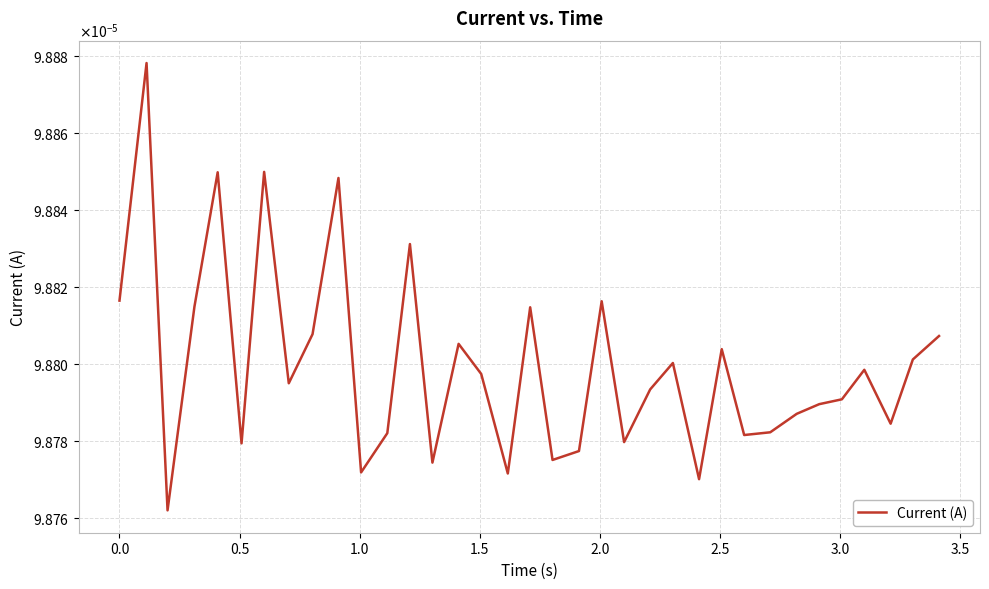

How many interior local valleys (lower than both neighbors) does the data have?

11